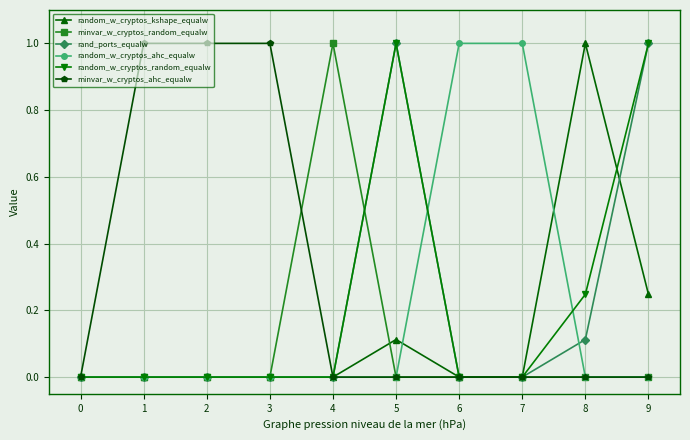

Is it true that minvar_w_cryptos_random_equalw equals 0.4 at 3?

False